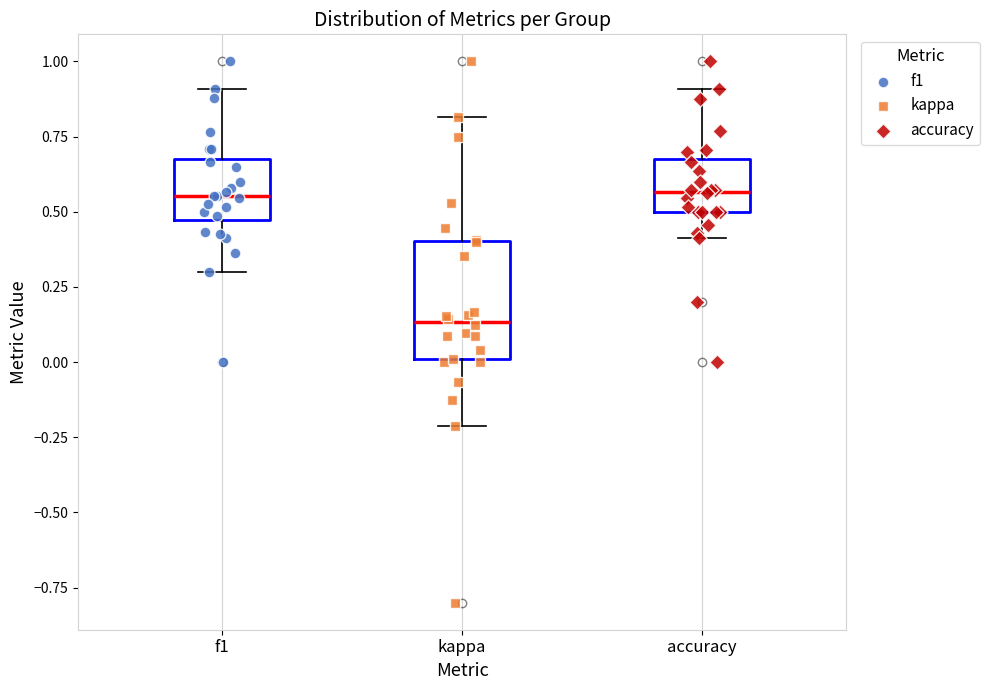

Comparing the boxes themselves (not the whiskers), which one is the tallest?

kappa